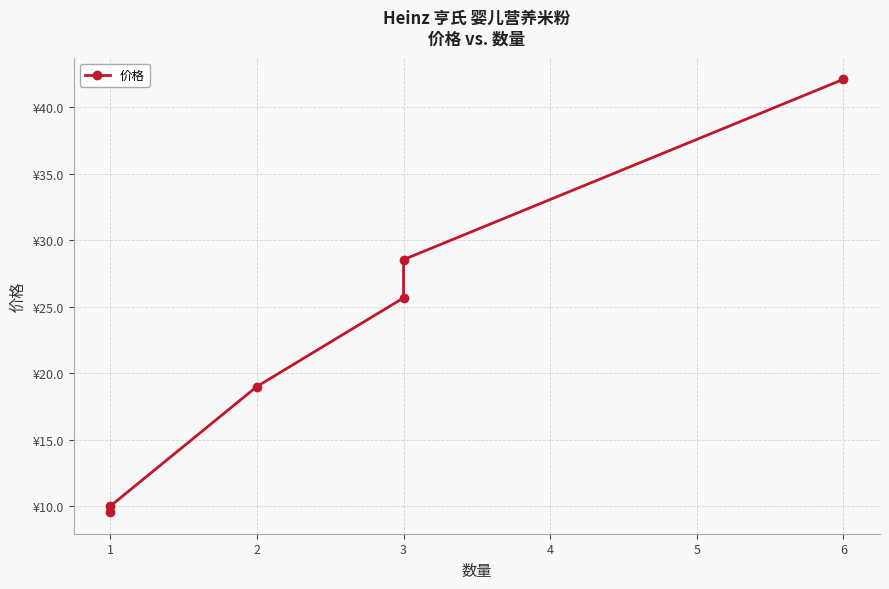

How many data points are above 25?

3